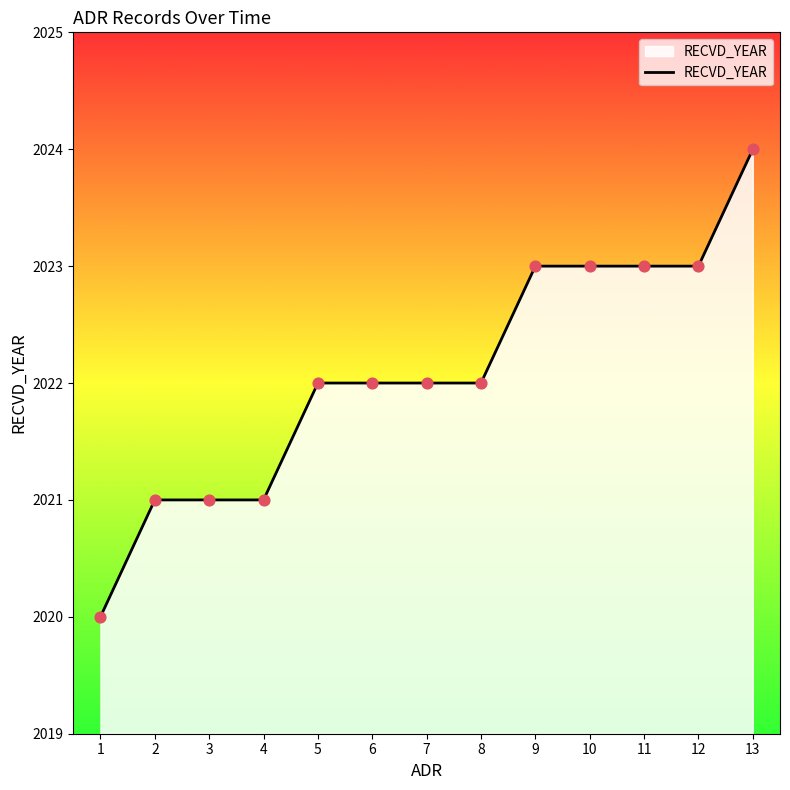

Which has a higher value, 2 or 1?

2